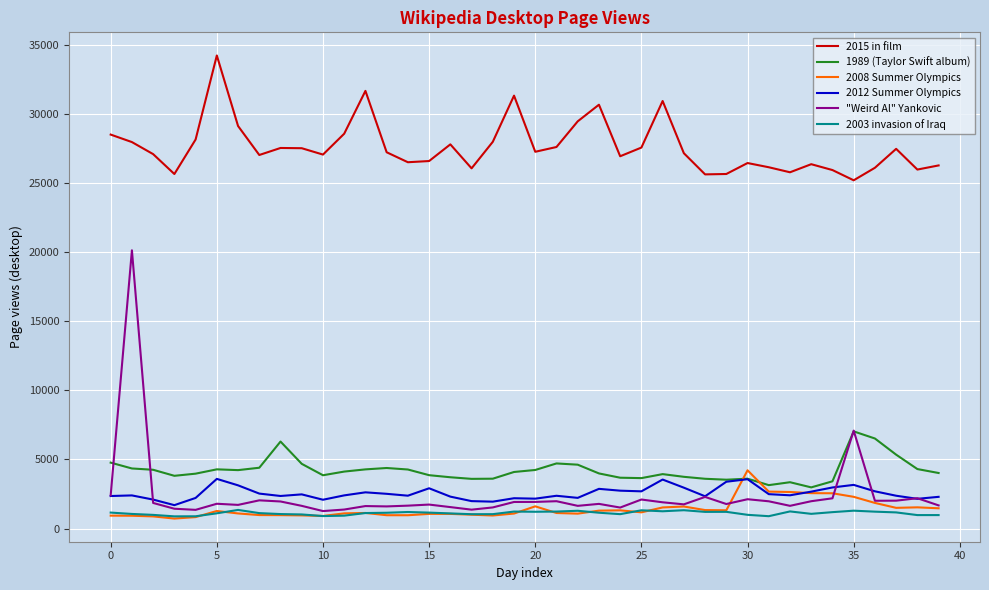

What is the average value of the 2008 Summer Olympics series?

1409